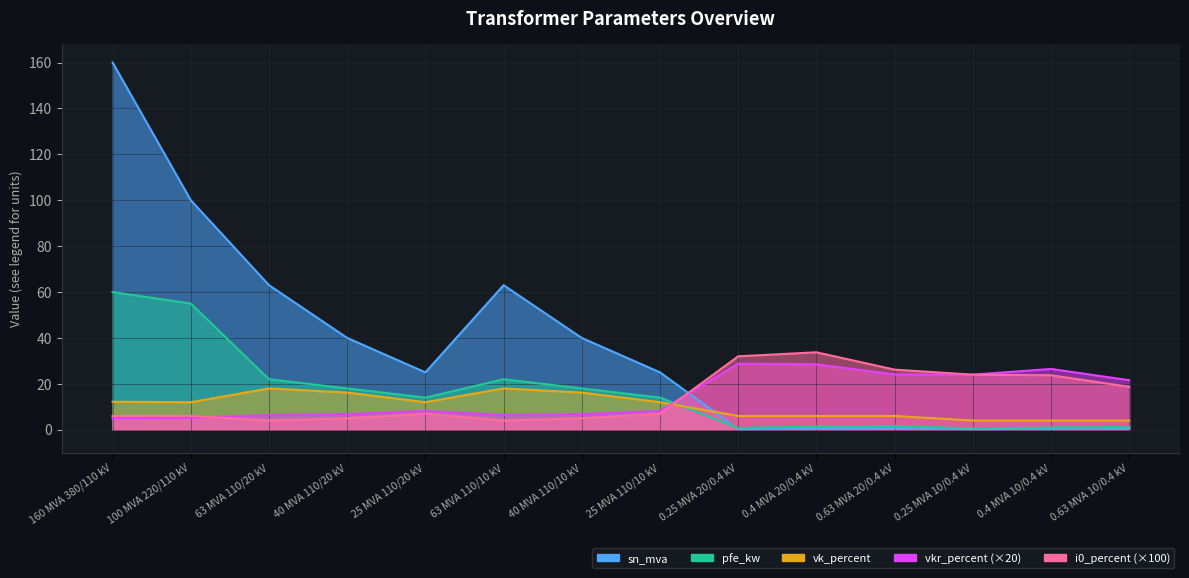

What is the value of the i0_percent point at the 8th from the left?

7.0